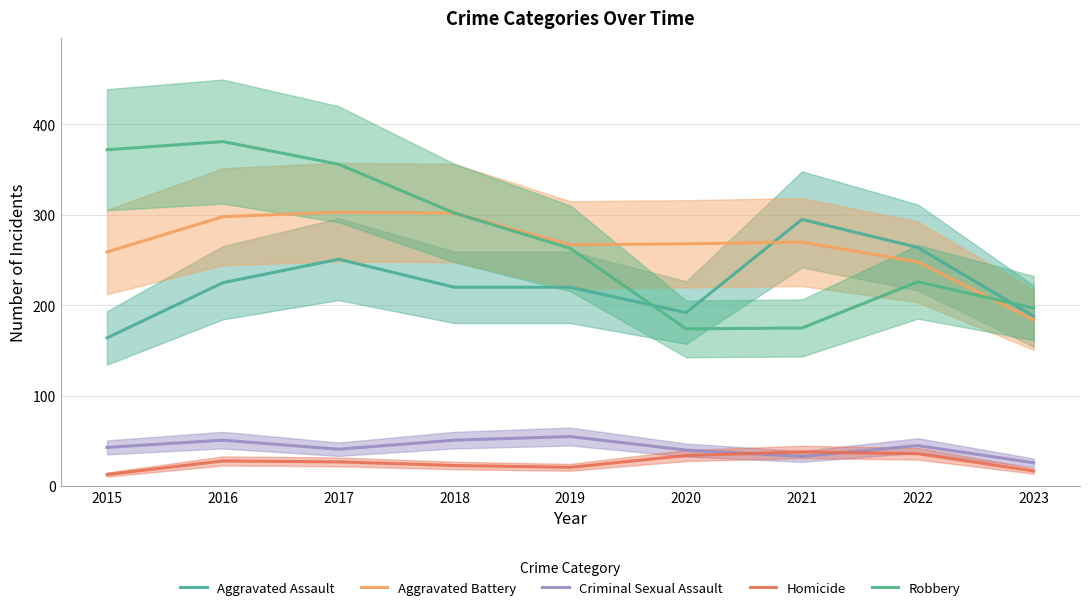

Rank the series at 2020 from lowest to highest value.

Homicide, Criminal Sexual Assault, Robbery, Aggravated Assault, Aggravated Battery